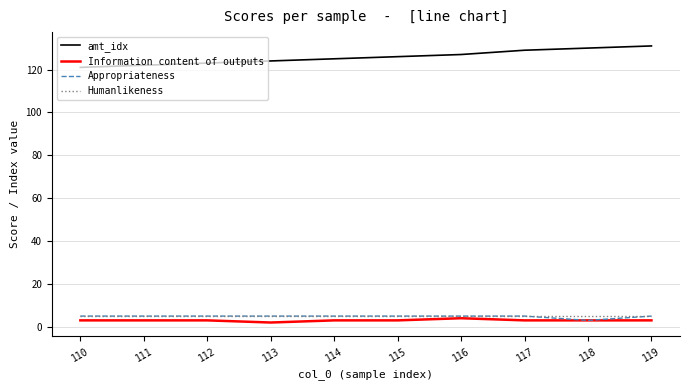

True or false: Appropriateness and amt_idx intersect in this chart.

False